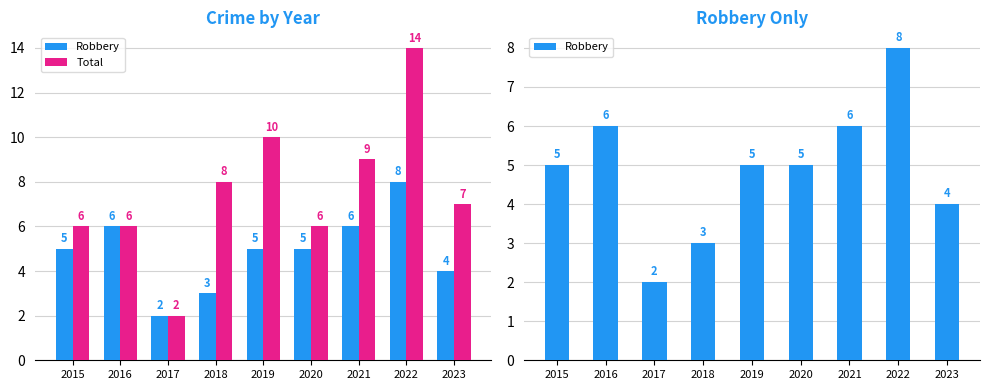

What is the difference between the maximum and minimum values in the Total series?

12